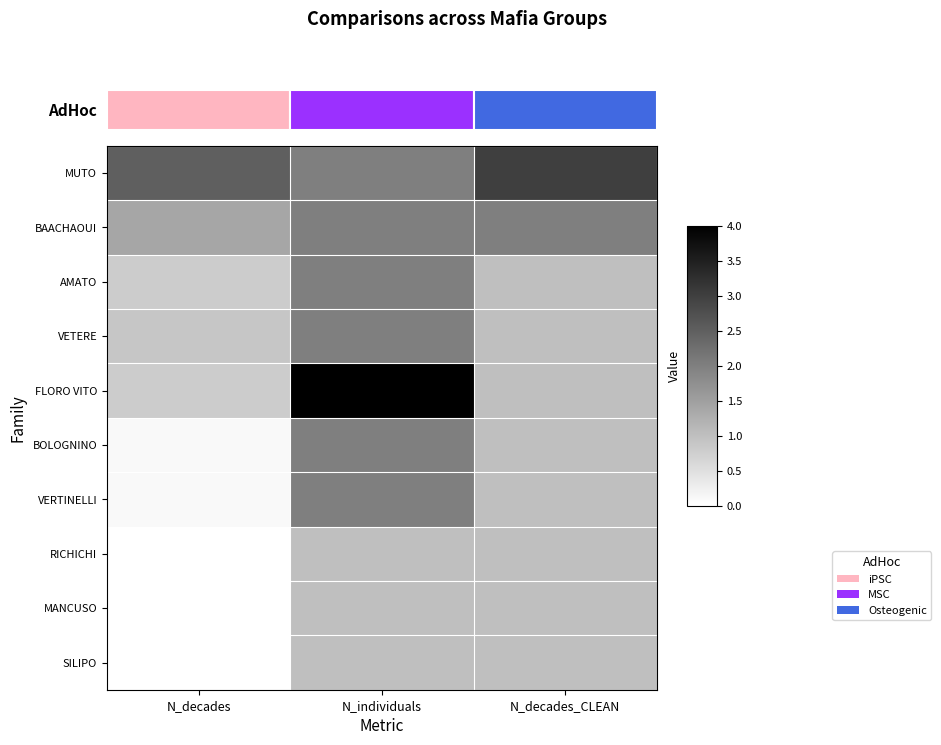

Which has a higher value, N_individuals or N_decades_CLEAN?

N_decades_CLEAN